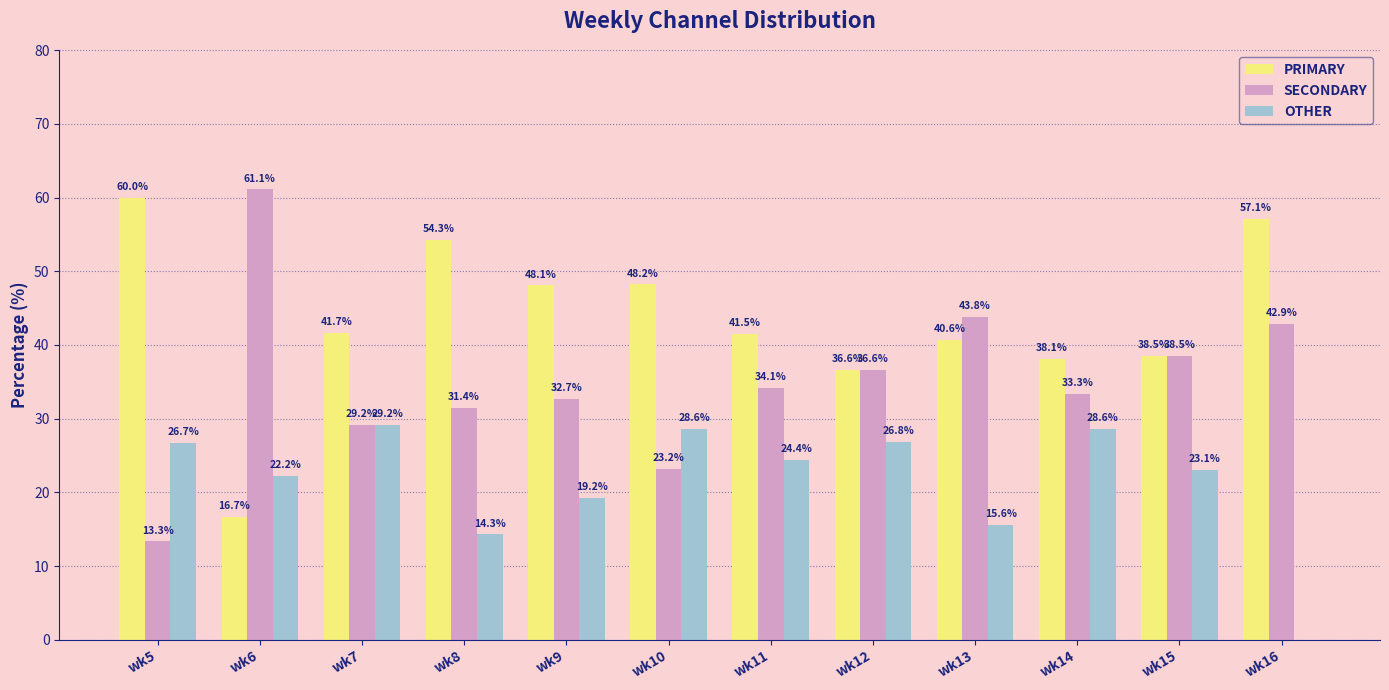

How many data points does each series have?

12